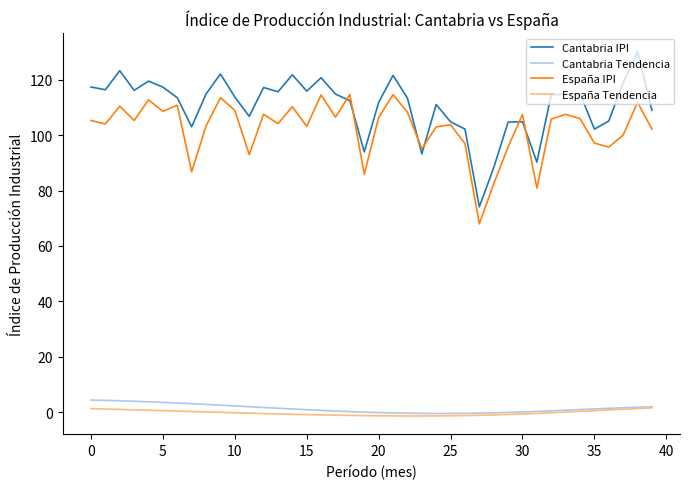

True or false: España IPI and España Tendencia cross at least once.

False